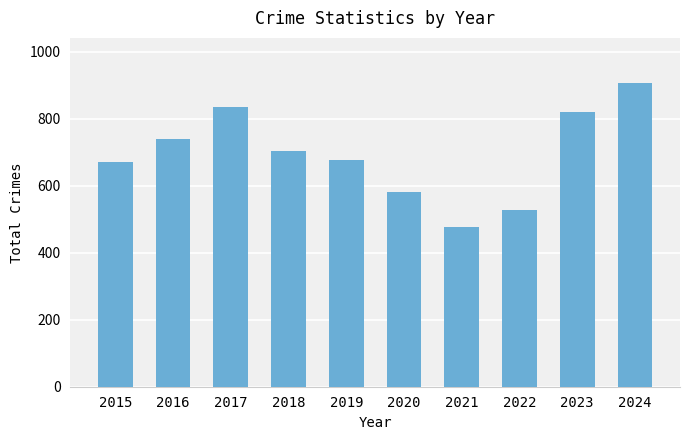

What is the difference between the second highest and second lowest values?

308